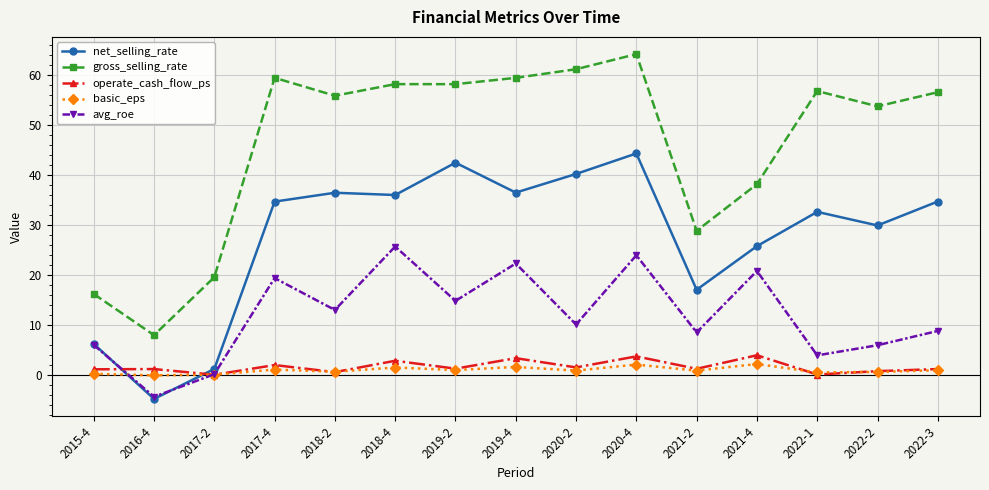

What is the difference between the net_selling_rate values at 2020-4 and 2015-4?

38.1